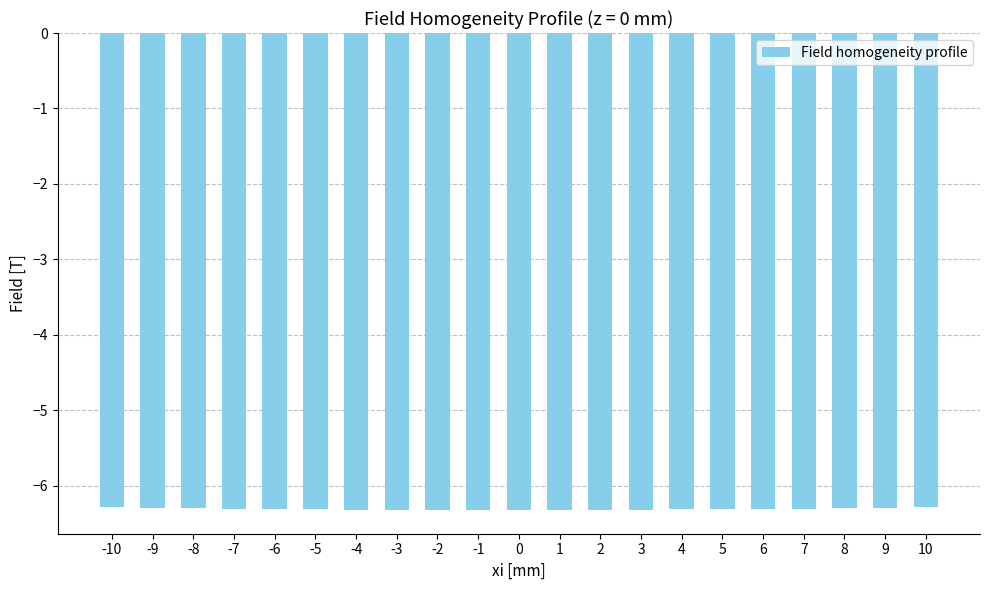

Are the bars horizontal?

No